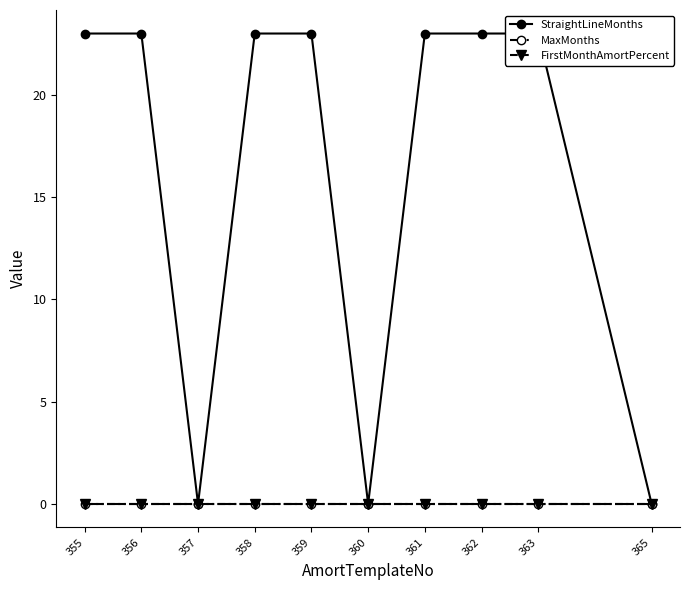

What is the value of the StraightLineMonths point at the 2nd from the left?

23